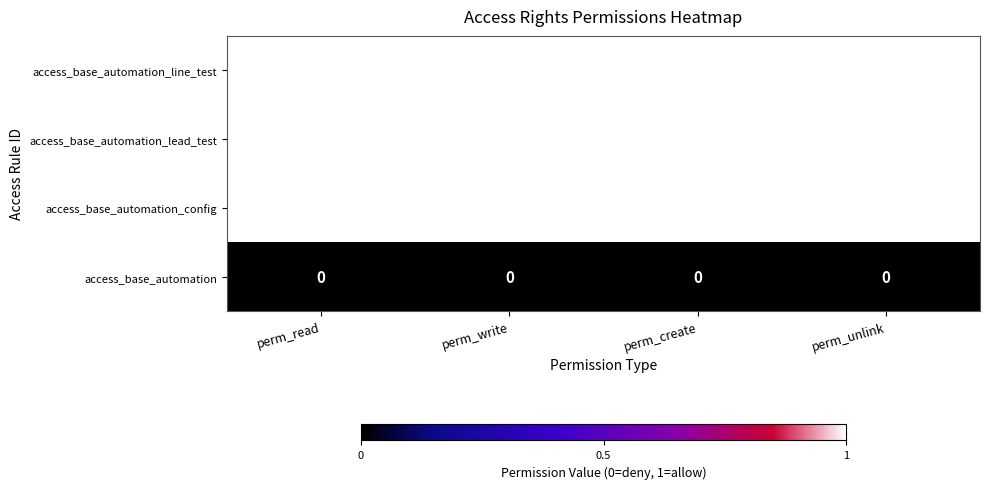

The access_base_automation_line_test series shows 0 at perm_create. True or false?

False